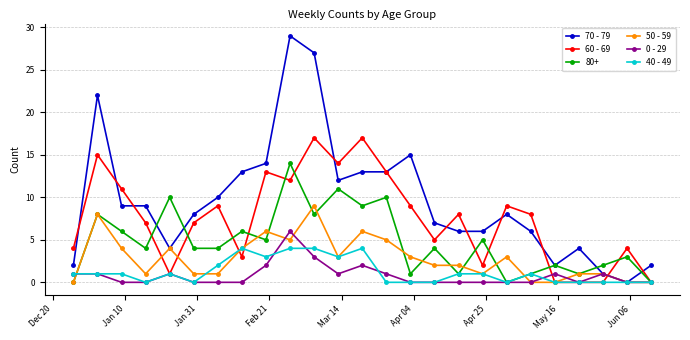

True or false: 0 - 29 has more than 2 points higher than both neighbors.

True